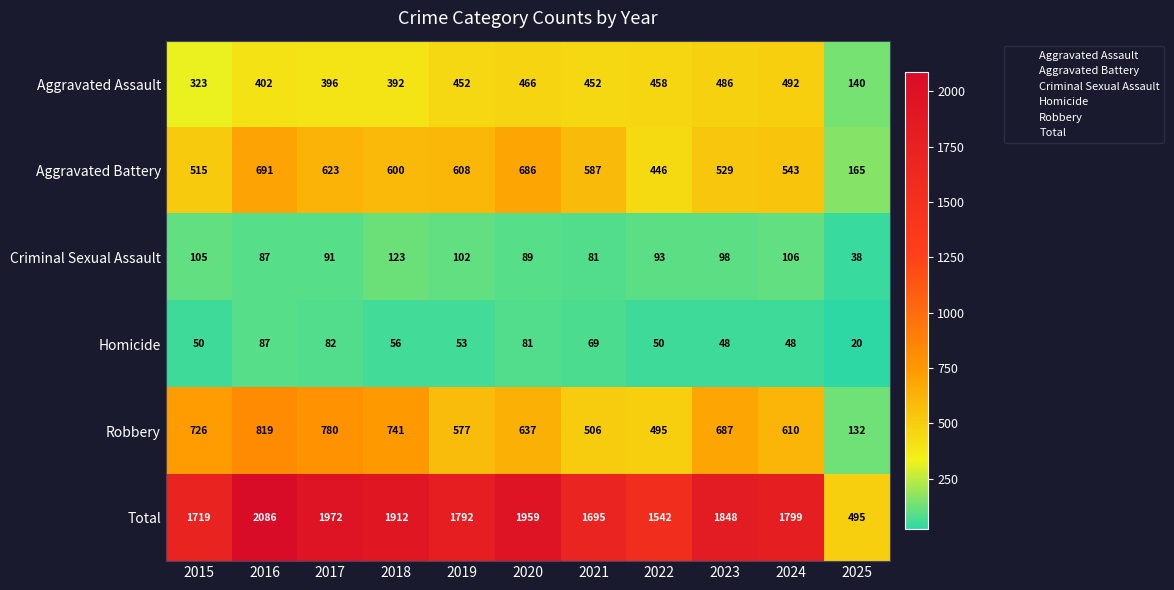

Which series has the largest total across all categories?

Total